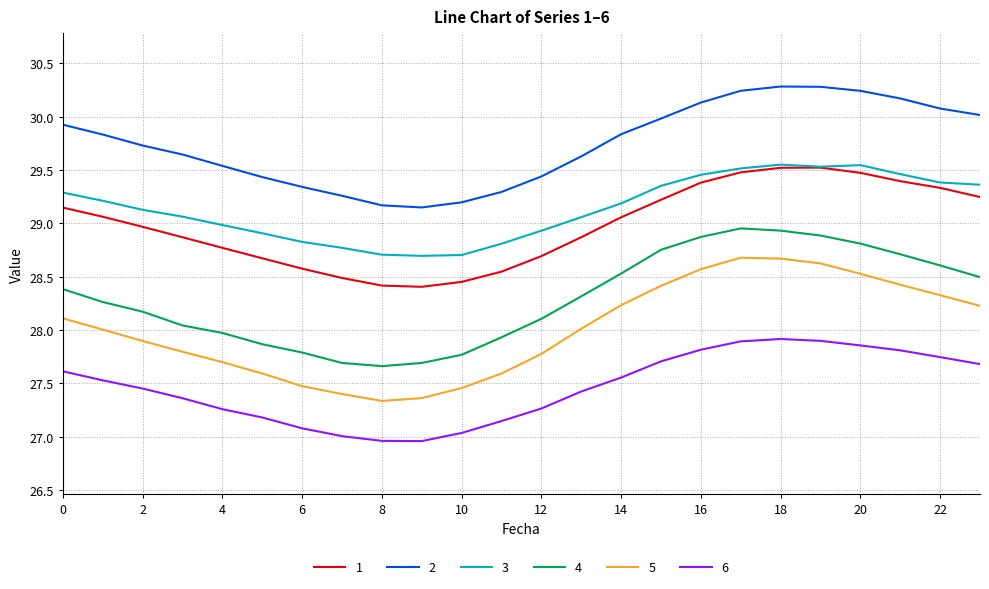

What is the maximum value shown in the chart?

30.3